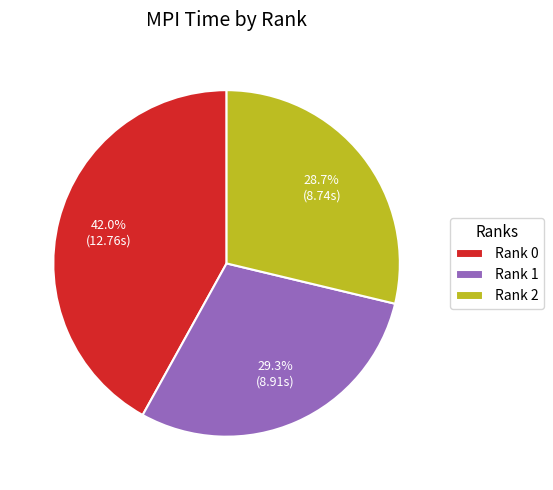

Is it true that Rank 0 is 42% of the pie?

True